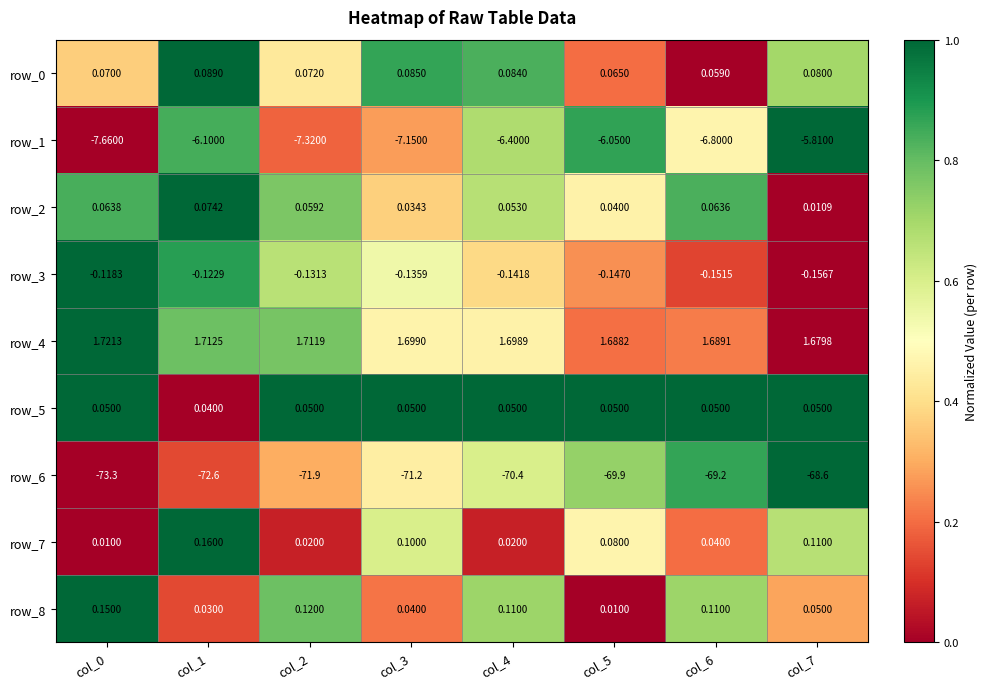

Is the value of row_0 at col_5 greater than the value of row_6 at col_1?

Yes